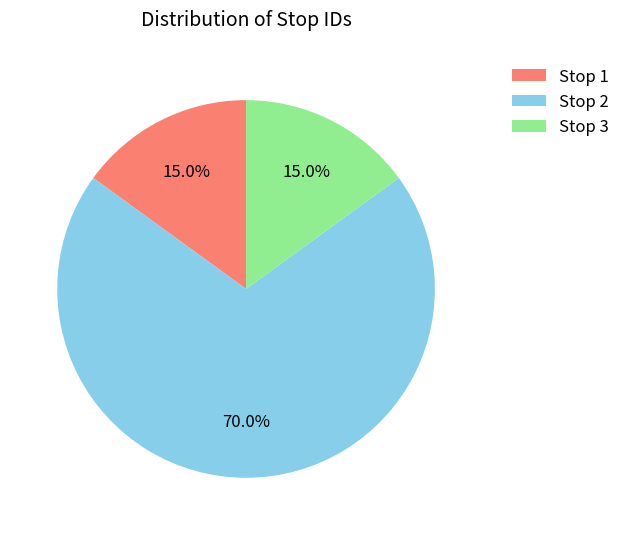

Count the number of slices in the pie.

3